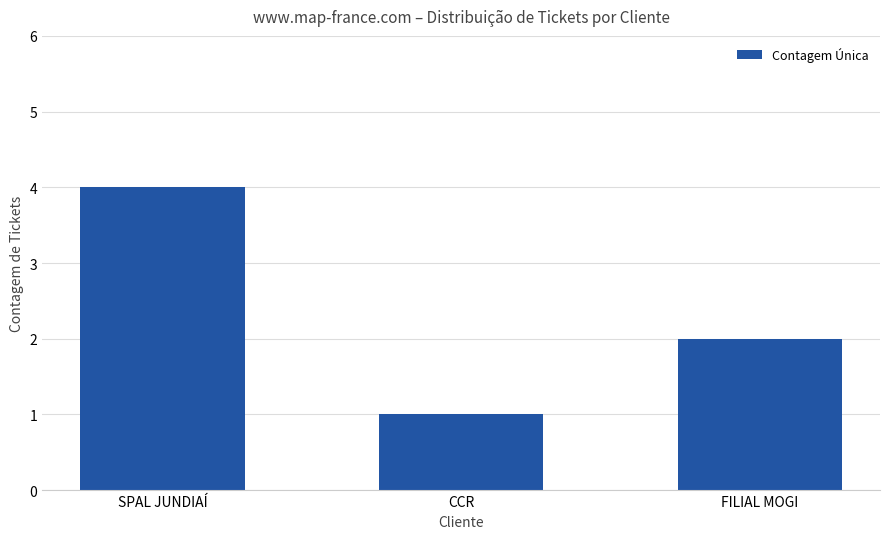

Reading left to right, transcribe all the data shown in this chart.

SPAL JUNDIAÍ=4	CCR=1	FILIAL MOGI=2